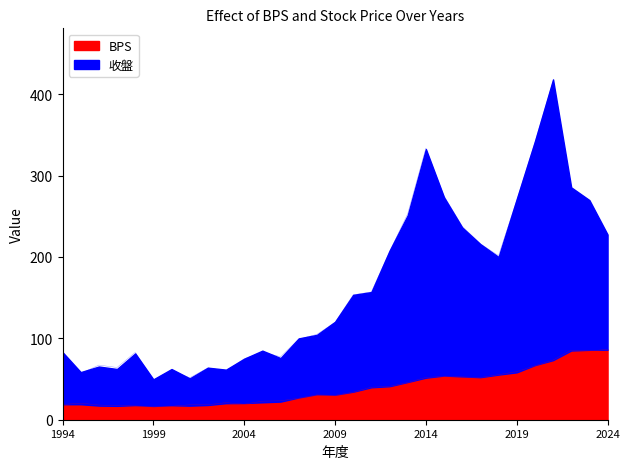

Where is the first local maximum for BPS?

1995